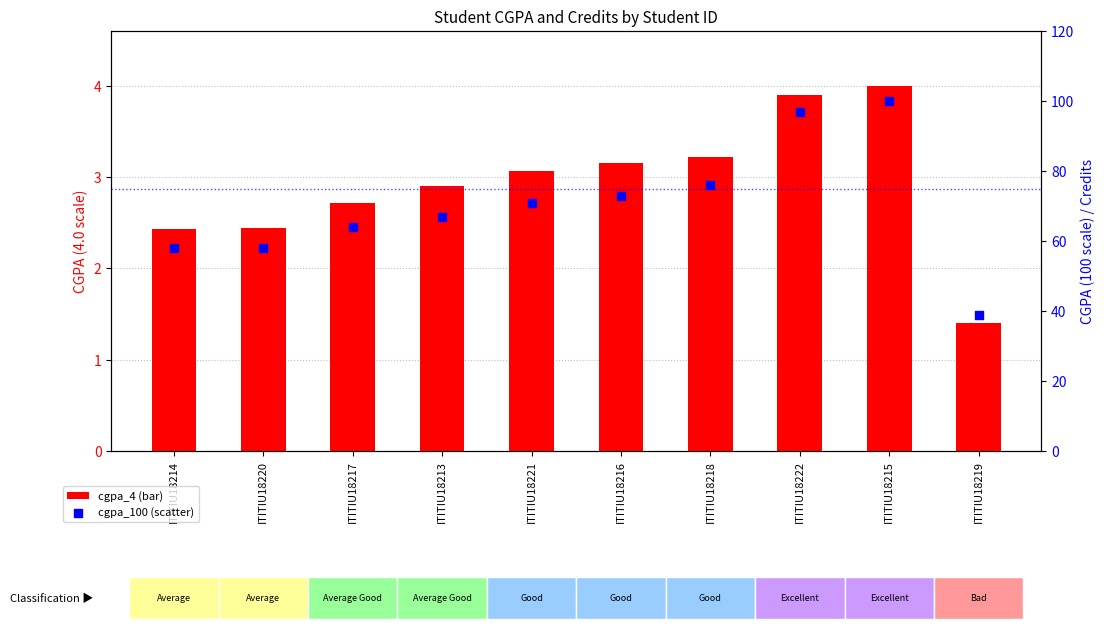

What is the total value across all series at ITITIU18213?

69.9